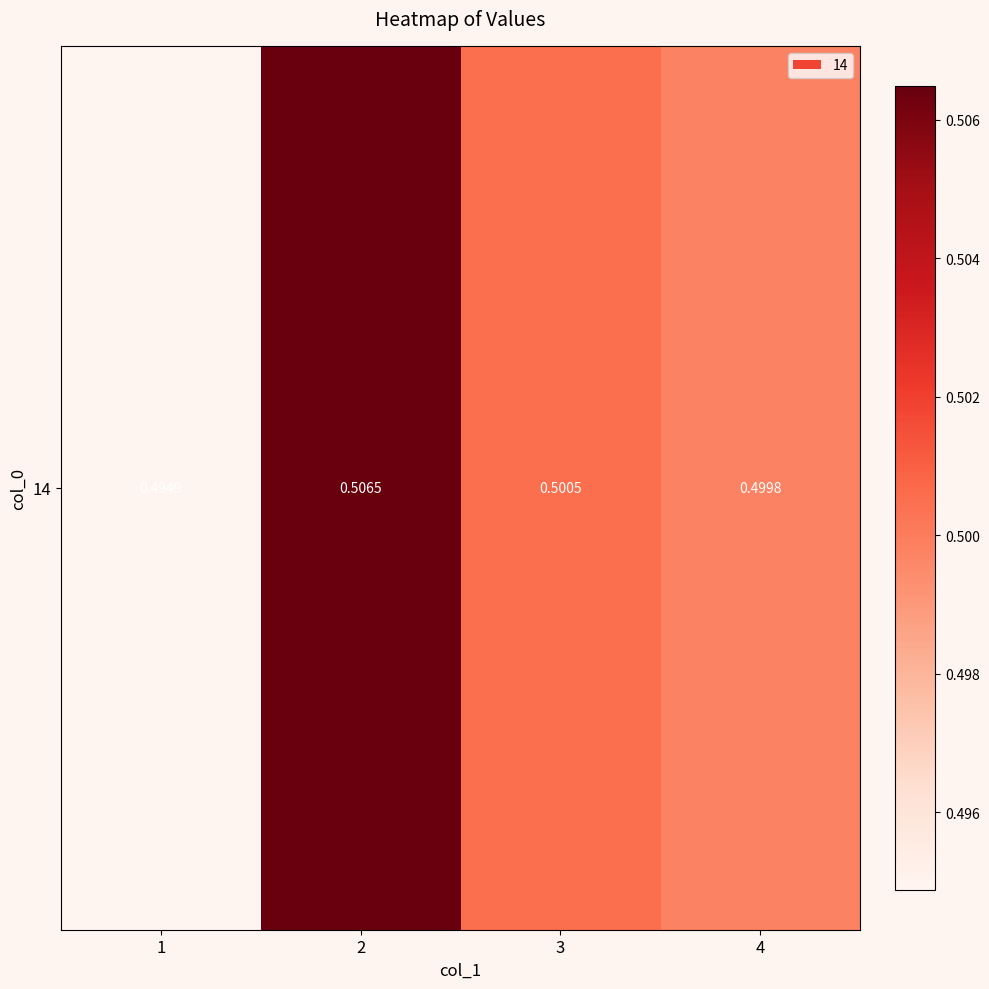

At which label is the value closest to 0?

1